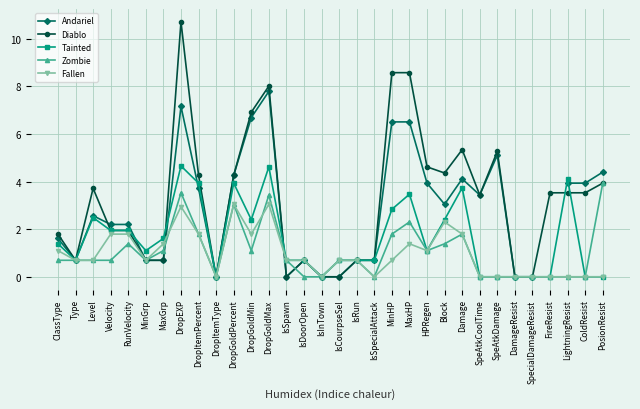

How many lines are shown in the chart?

5